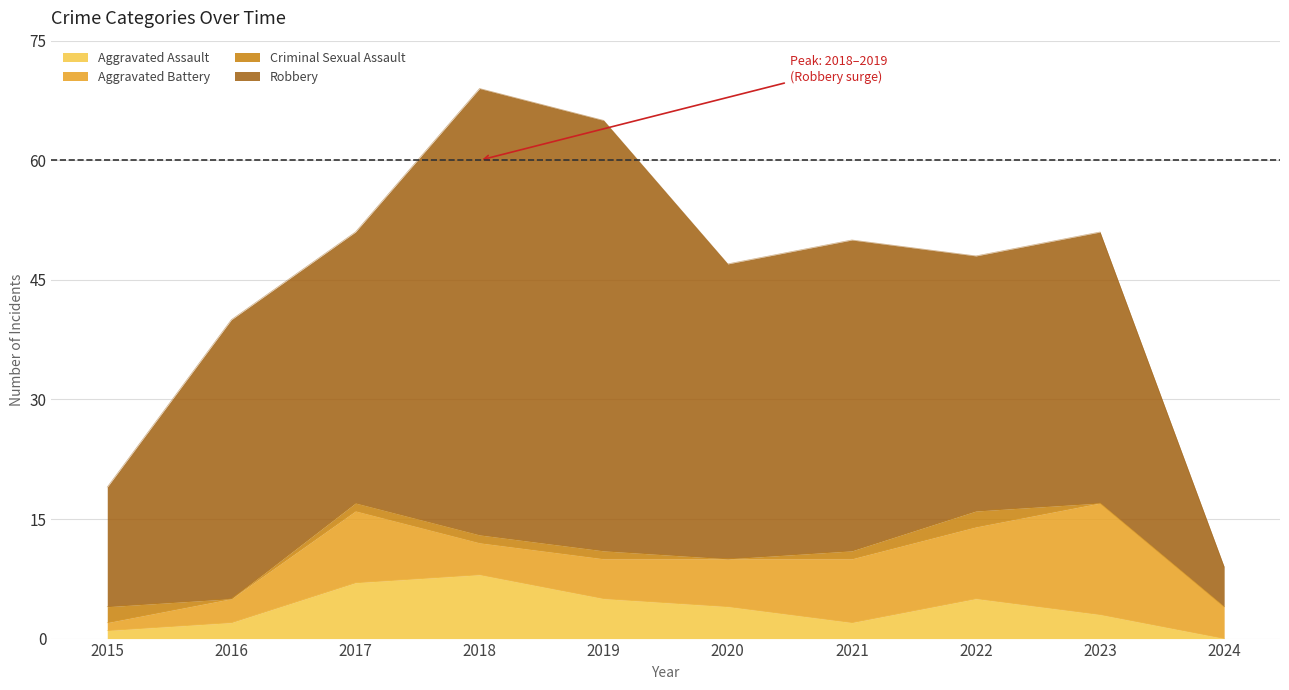

How many intersections are there between Criminal Sexual Assault and Aggravated Battery?

1